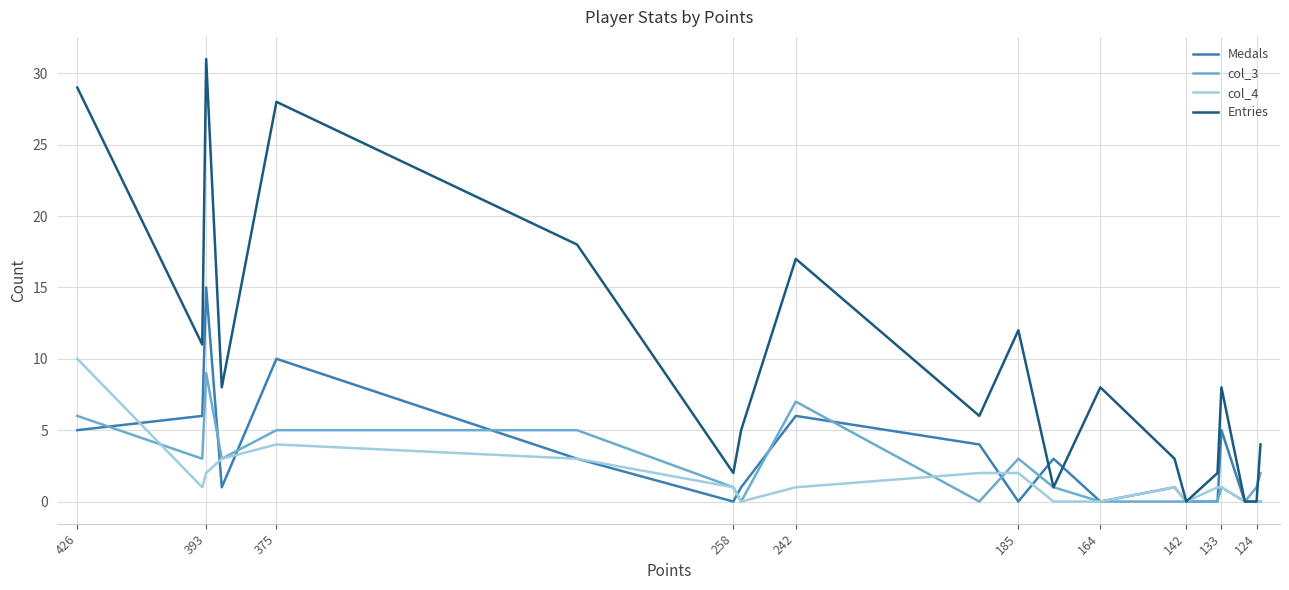

How many lines are shown in the chart?

4